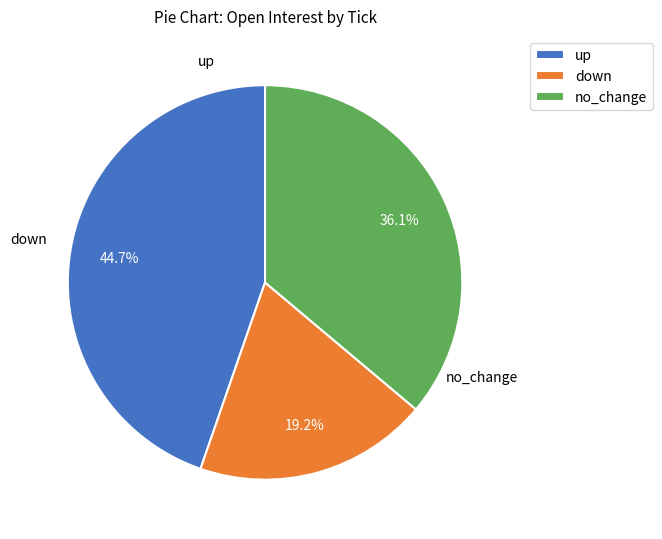

Which category has the biggest portion of the pie?

down